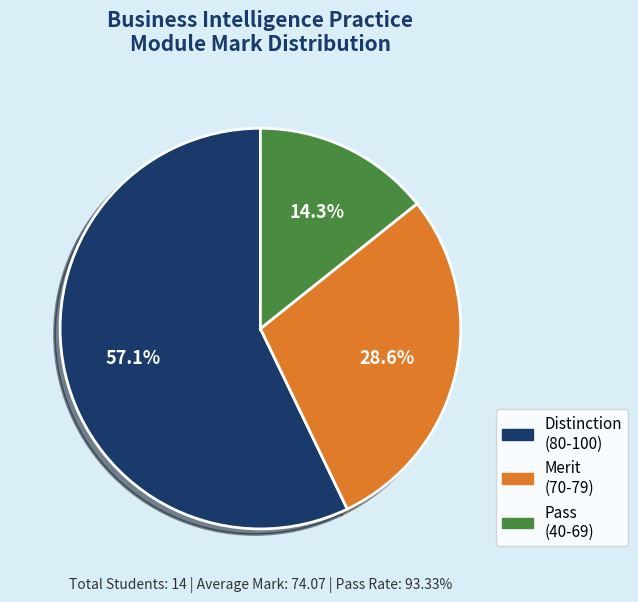

Is there a majority slice in this chart?

Yes